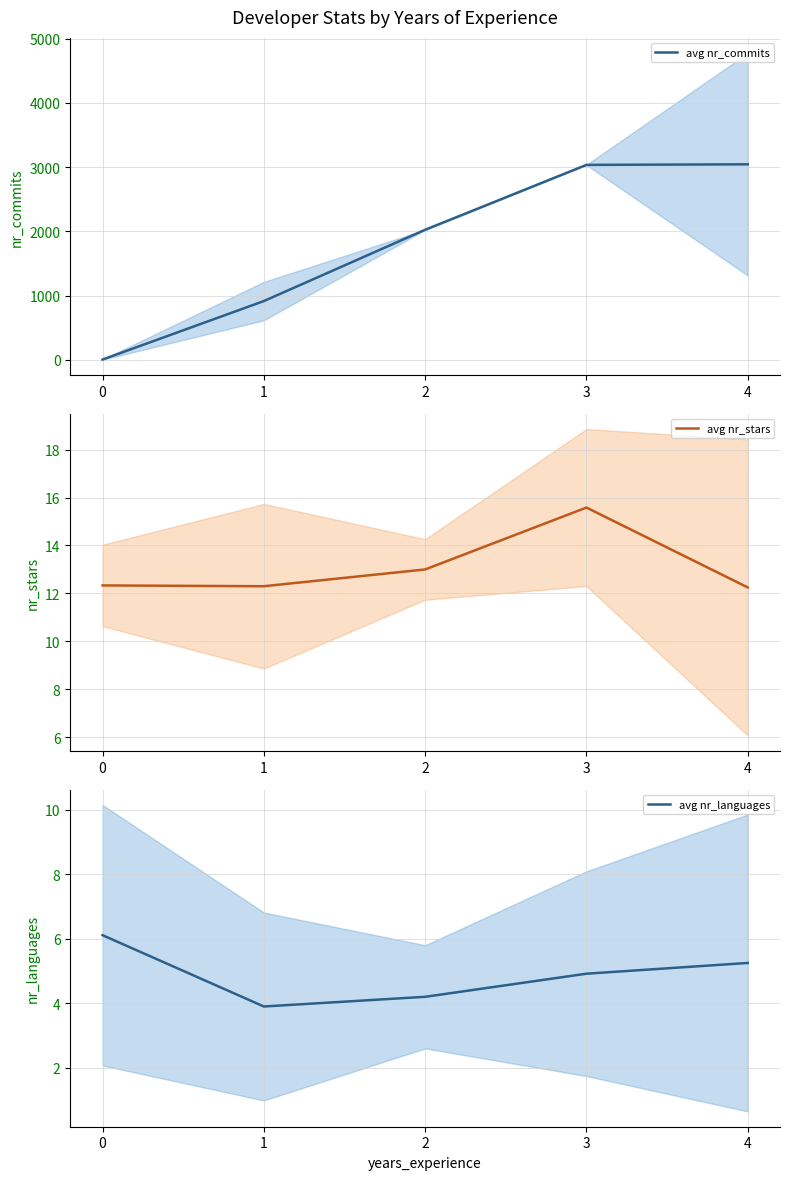

What is the difference between the avg nr_stars values at 1 and 2?

0.7